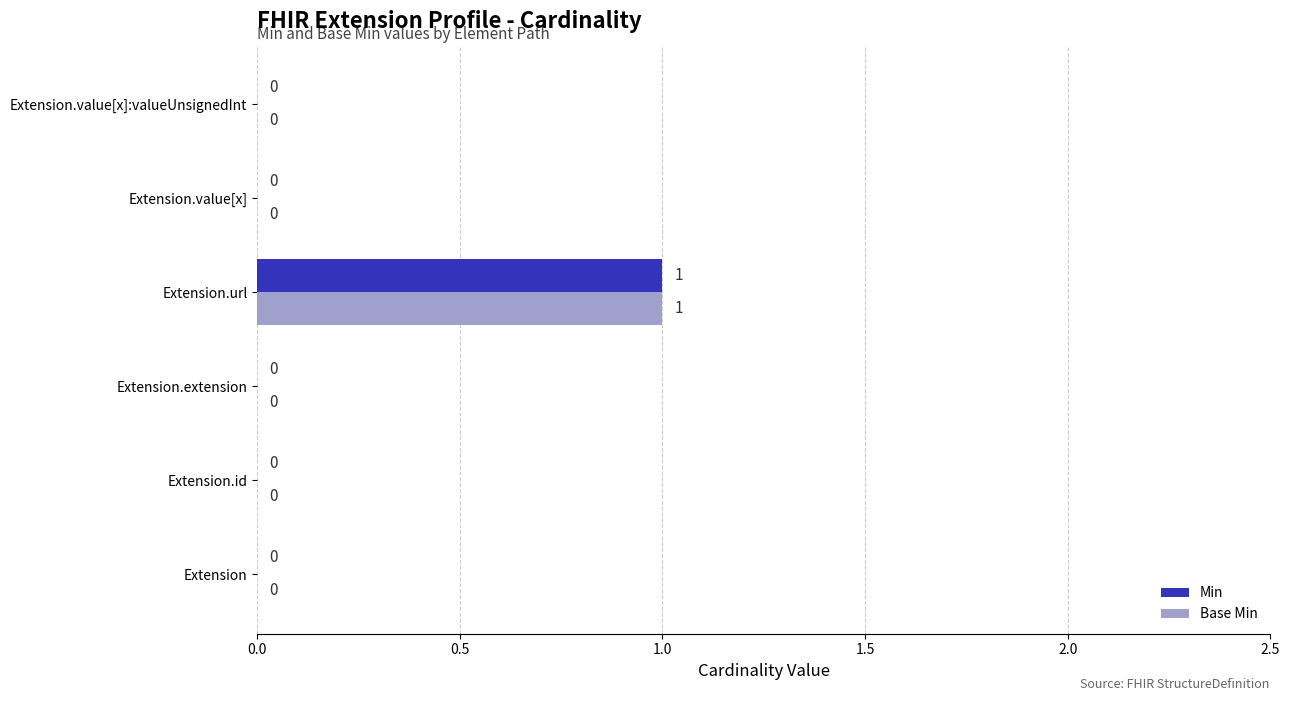

How many Min values are between 0 and 1?

6